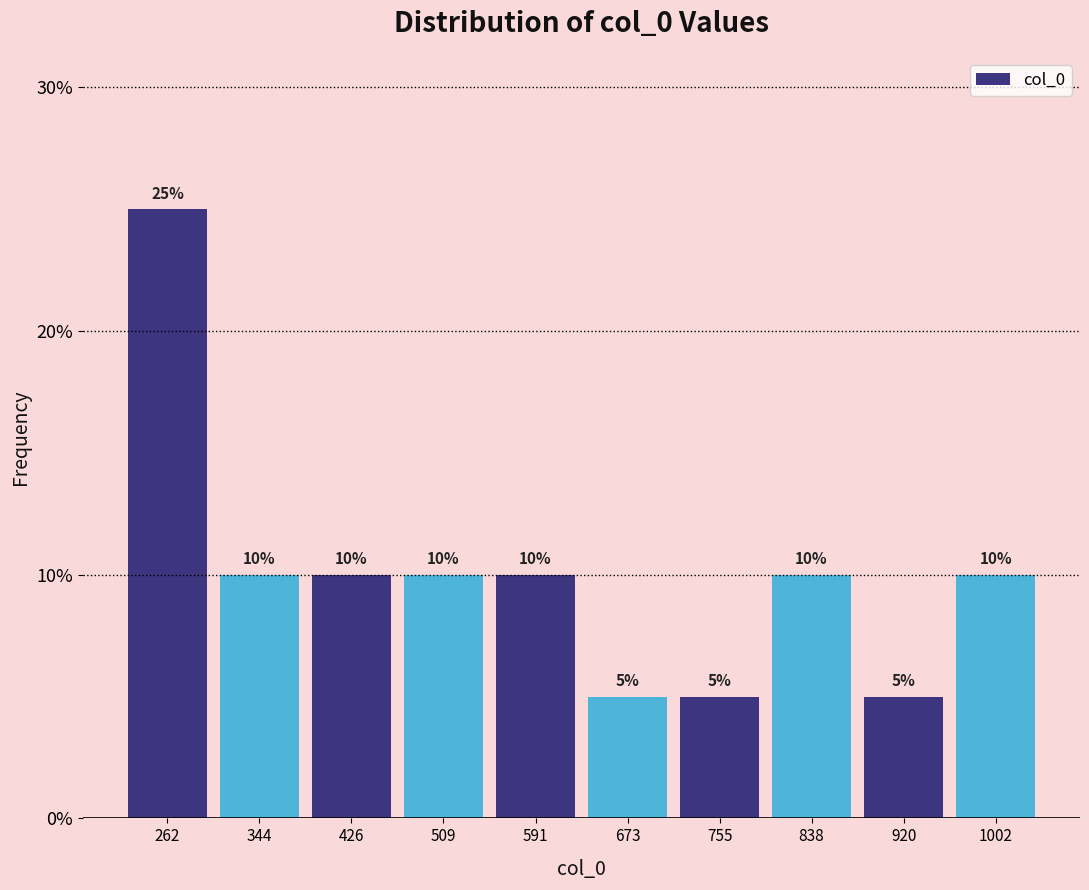

Over which range of the x-axis is the bar tallest?

220 to 300